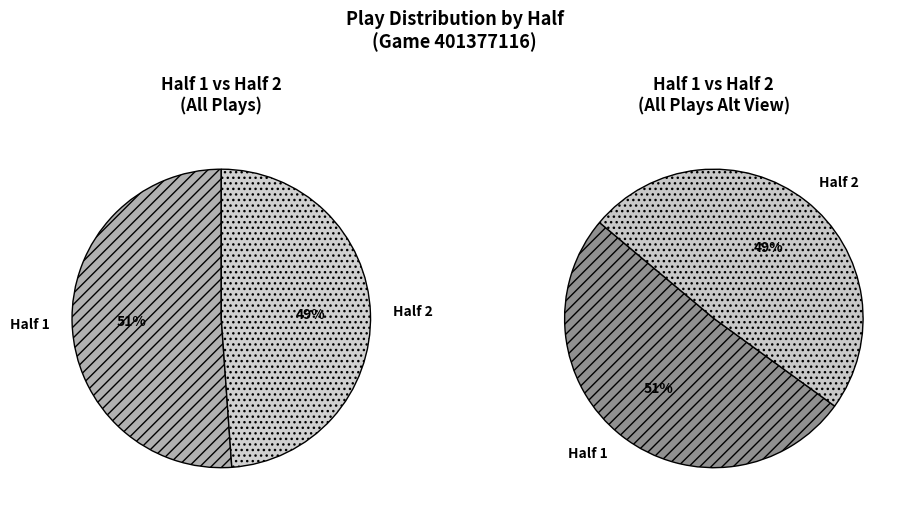

Which category has the smallest portion of the pie?

Half 2